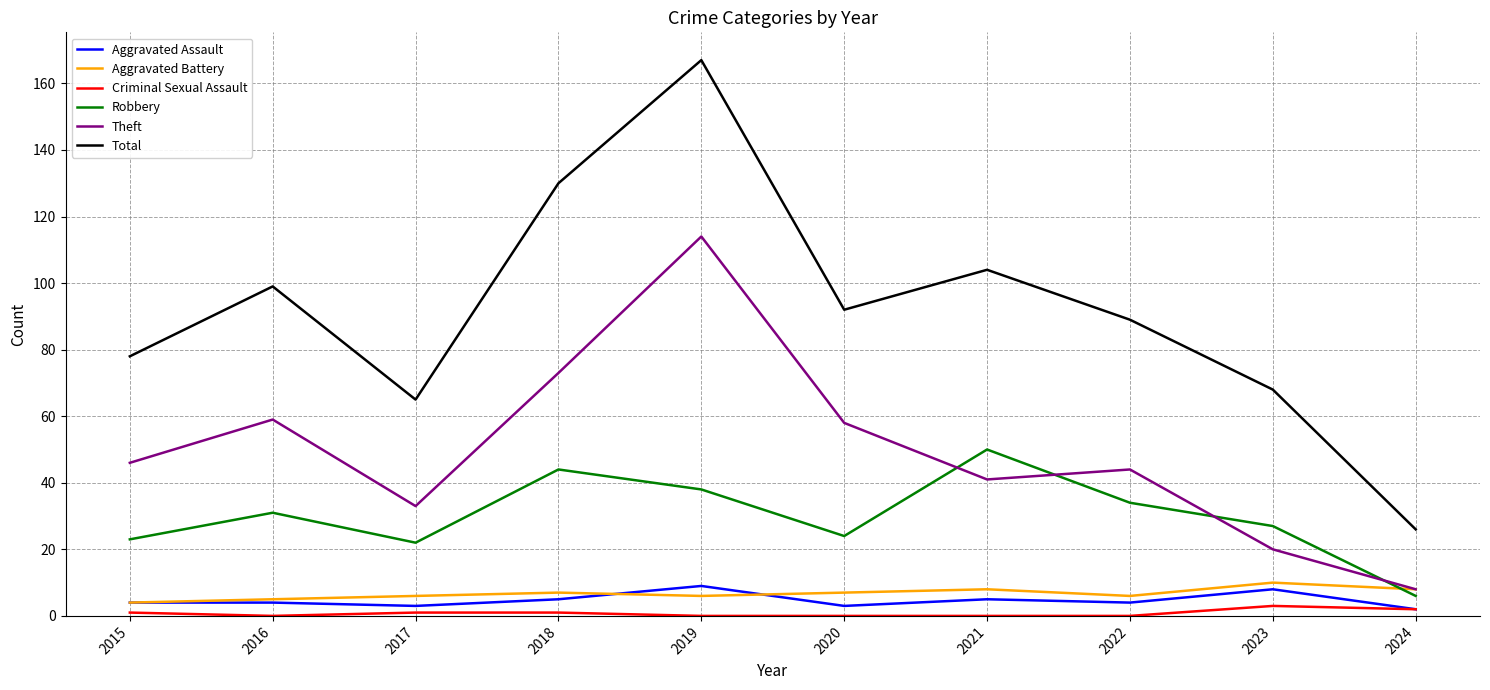

What is the spread (max minus min) of values at 2016?

99